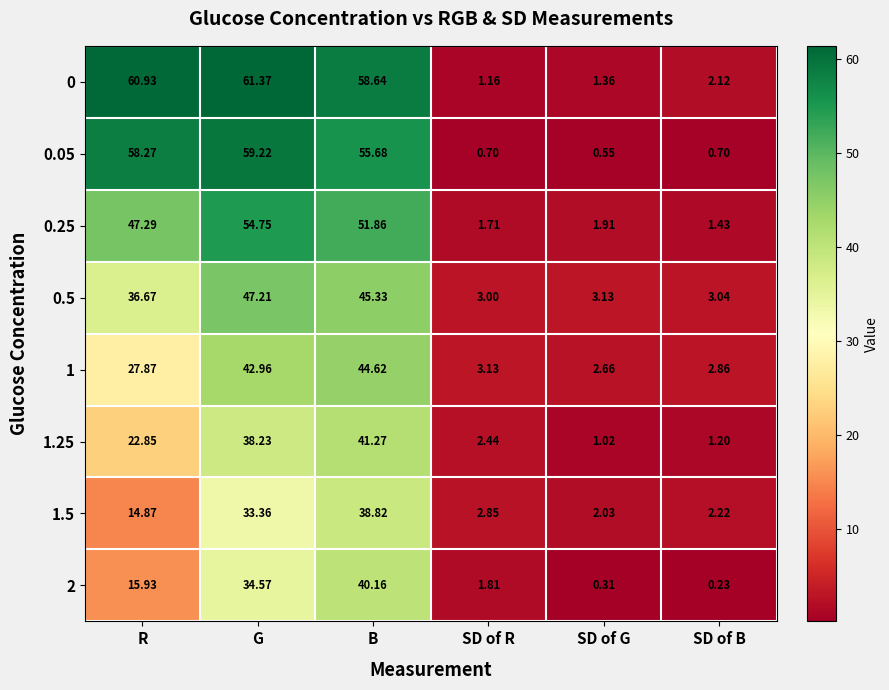

Is the value of 0 at SD of R greater than the value of 1 at B?

No